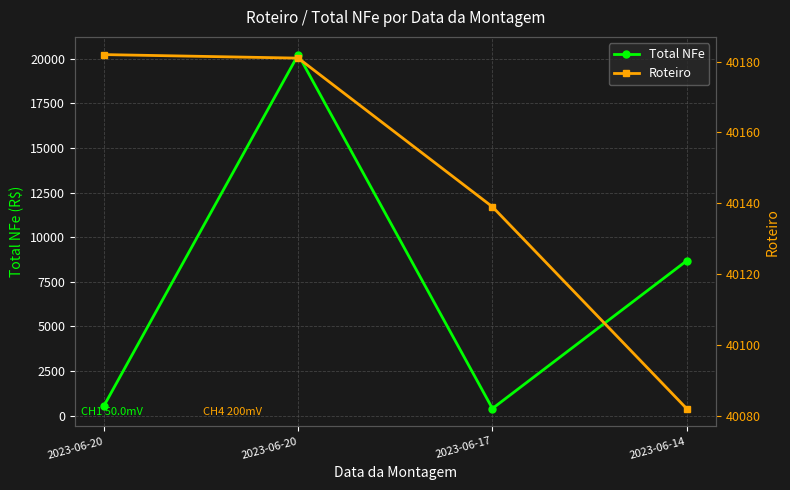

At how many categories does at least one series exceed 35098?

4